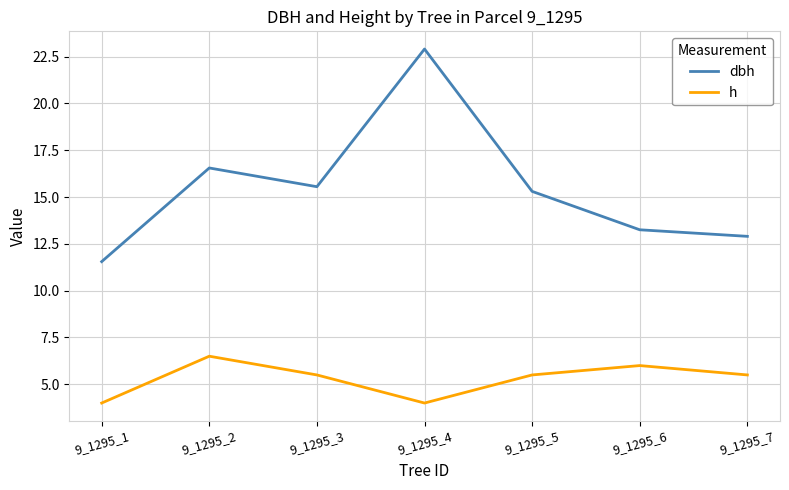

How many lines are shown in the chart?

2